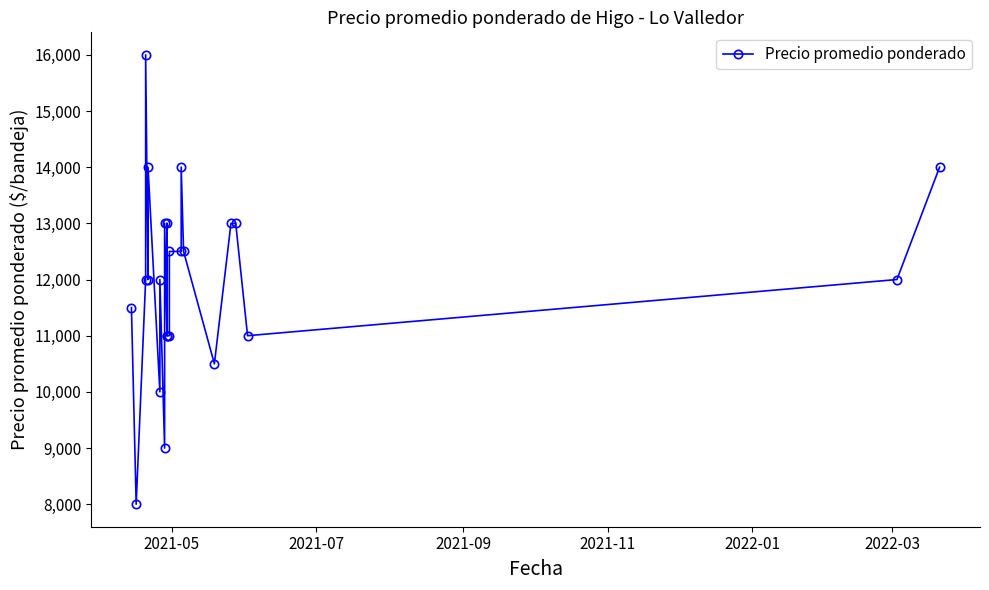

Does the chart display data point markers on the line(s)?

Yes